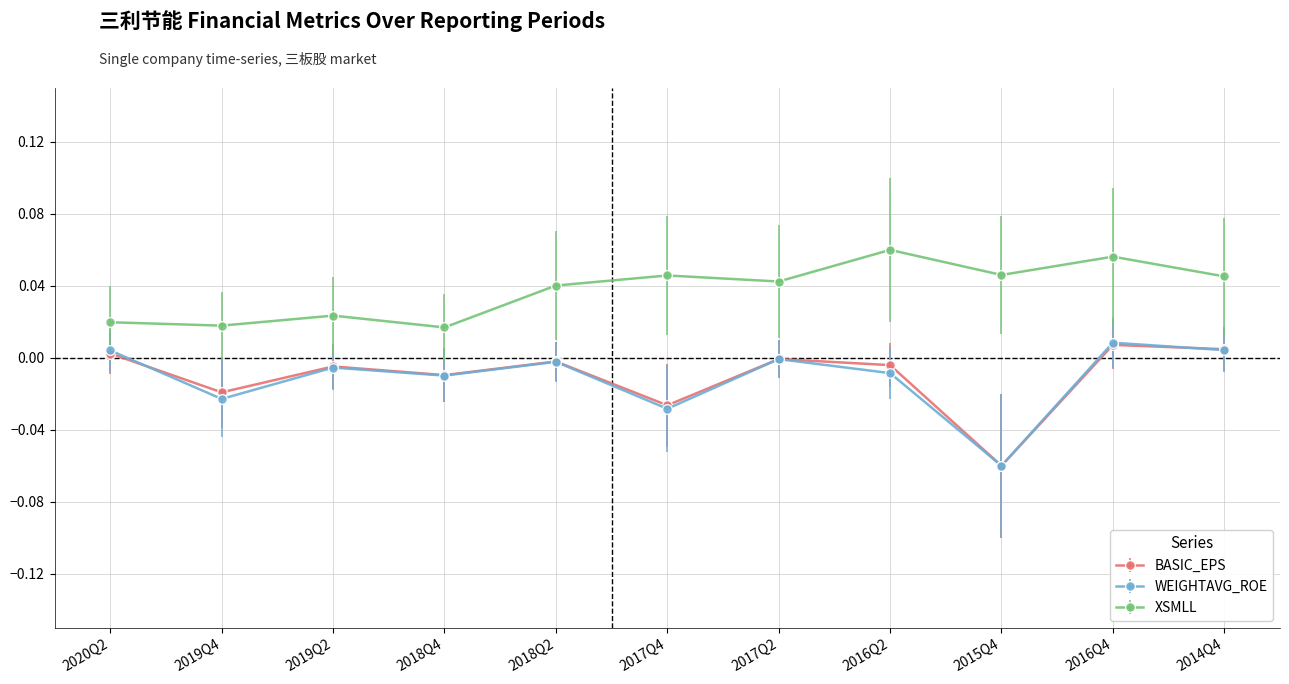

The value of BASIC_EPS at 2019Q2 is -0.0. True or false?

True